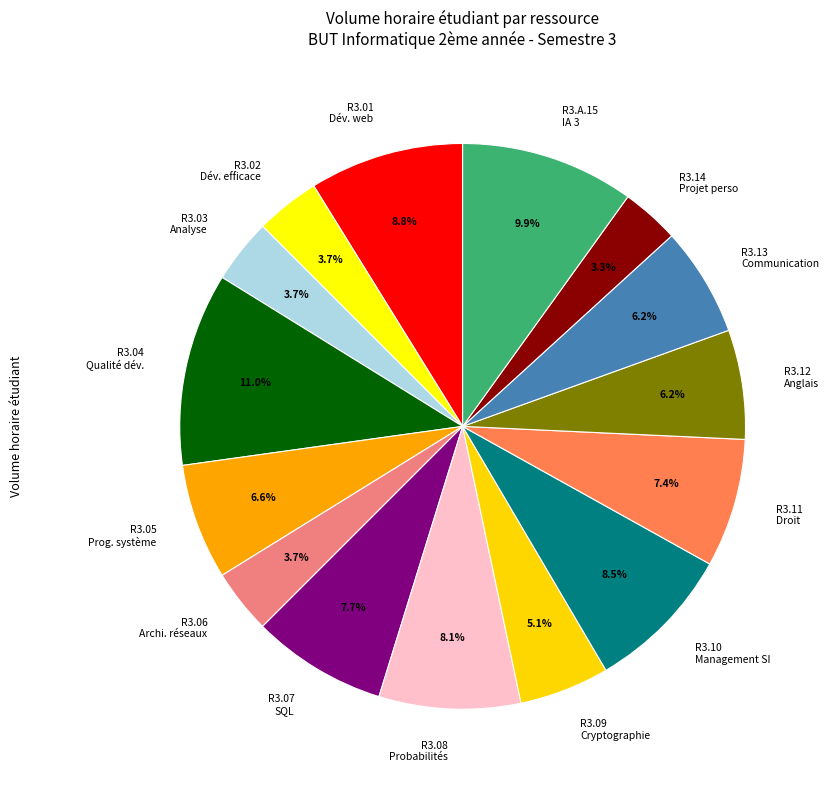

Does R3.01 Dév. web represent more than half of the total?

No